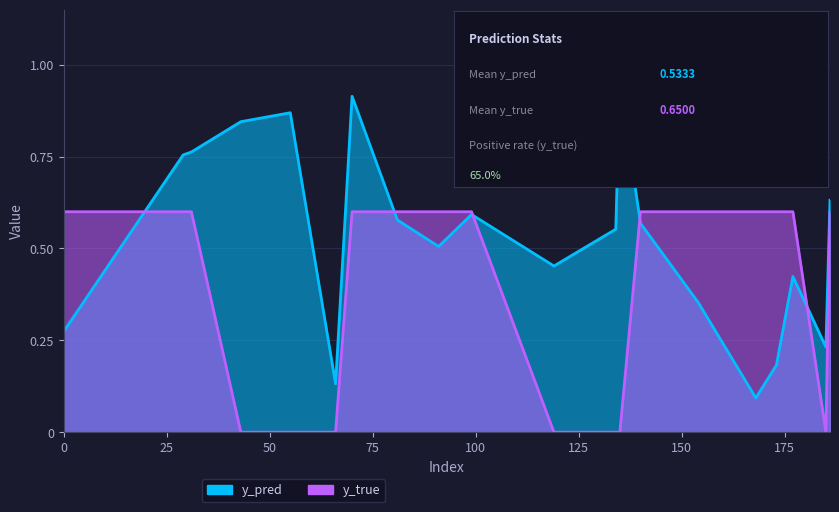

Which series has the largest total across all categories?

y_pred